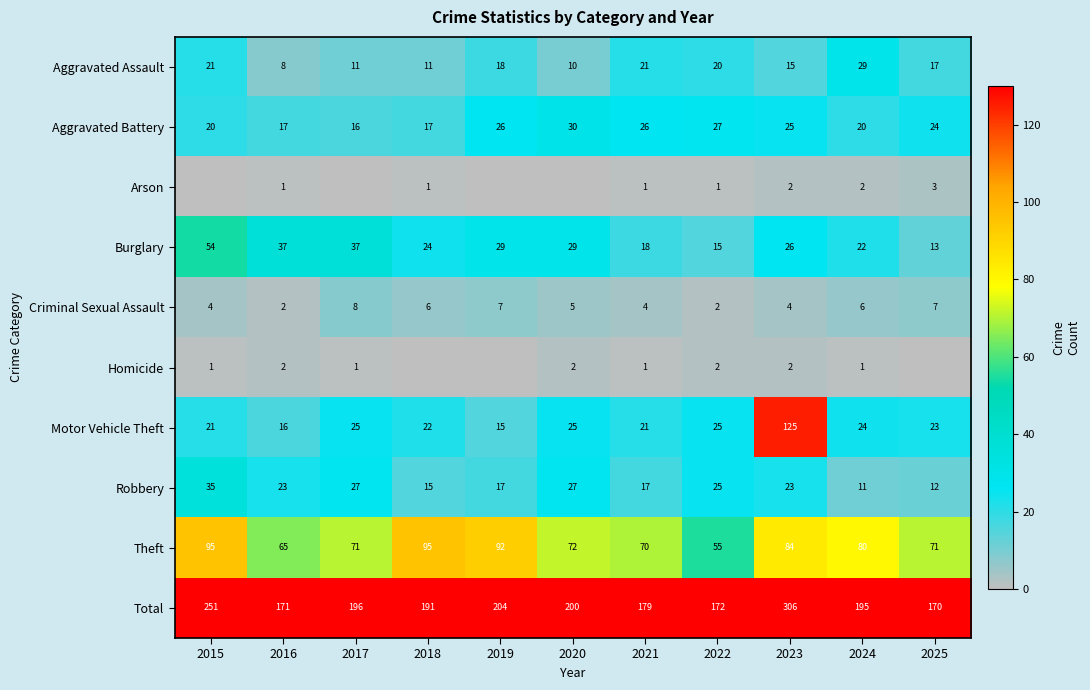

The value of Theft at 2023 is 34. True or false?

False